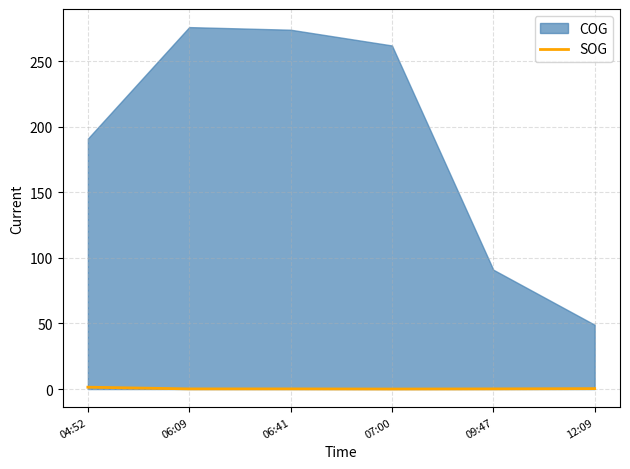

At which category does the chart reach its minimum across all series?

07:00